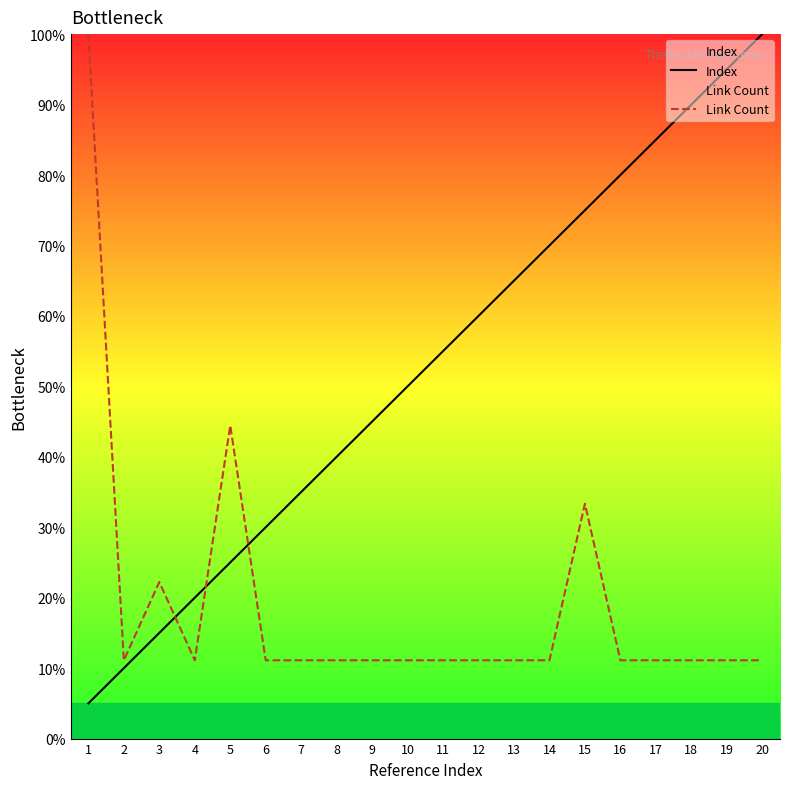

Reading left to right, extract all data points from this chart.

Index: 1=5.0	2=10.0	3=15.0	4=20.0	5=25.0	6=30.0	7=35.0	8=40.0	9=45.0	10=50.0	11=55.0	12=60.0	13=65.0	14=70.0	15=75.0	16=80.0	17=85.0	18=90.0	19=95.0	20=100.0
Link Count: 1=100.0	2=11.1	3=22.2	4=11.1	5=44.4	6=11.1	7=11.1	8=11.1	9=11.1	10=11.1	11=11.1	12=11.1	13=11.1	14=11.1	15=33.3	16=11.1	17=11.1	18=11.1	19=11.1	20=11.1